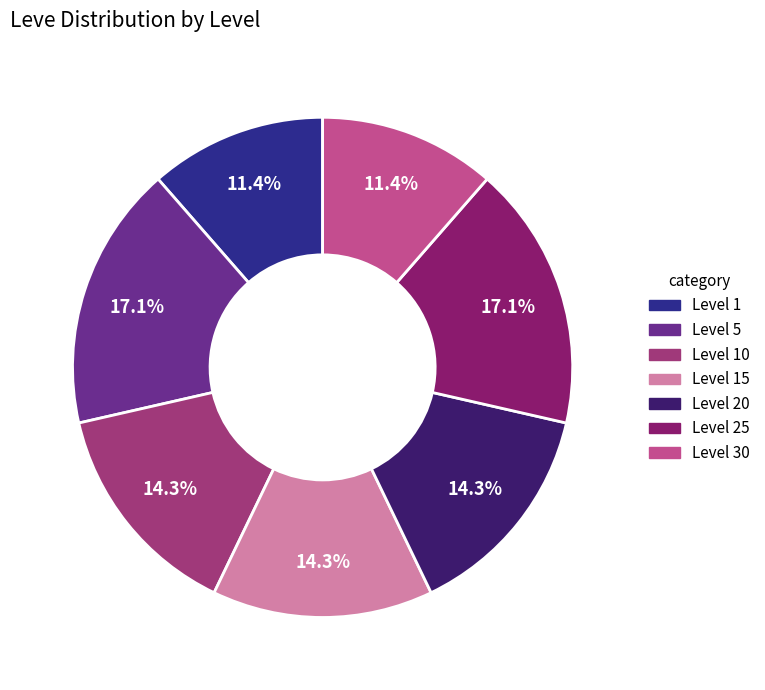

Does any single category account for the majority?

No